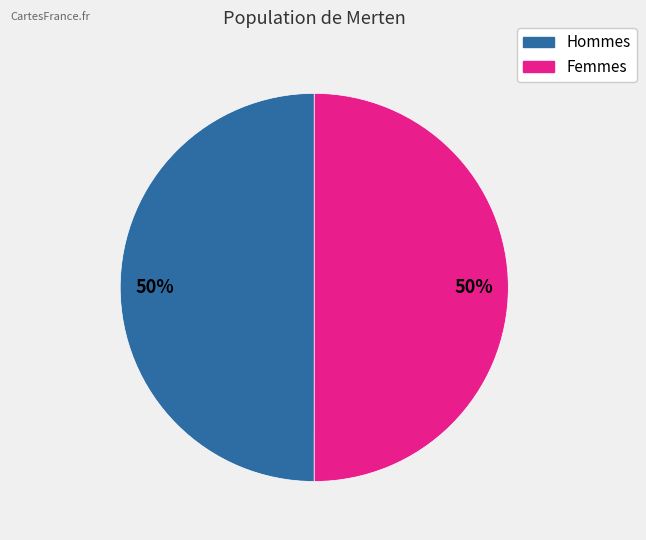

How many slices are in this pie chart?

2